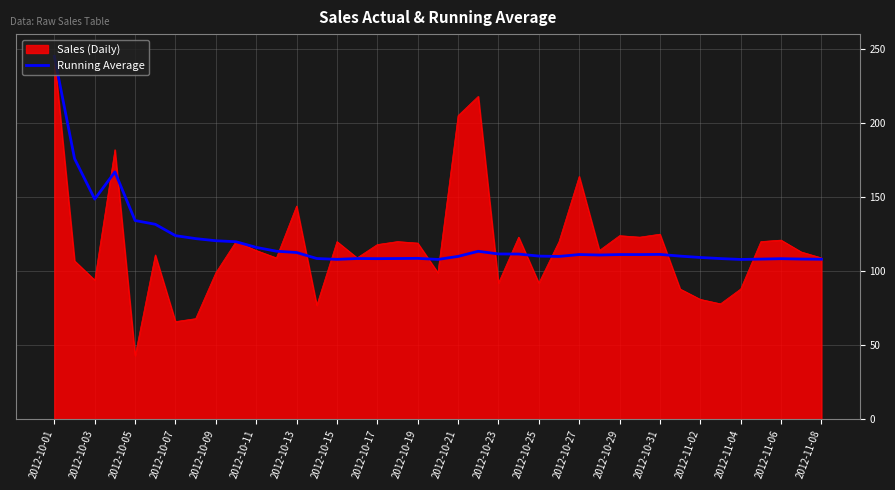

What is the lowest value of the Running Average series?

107.9